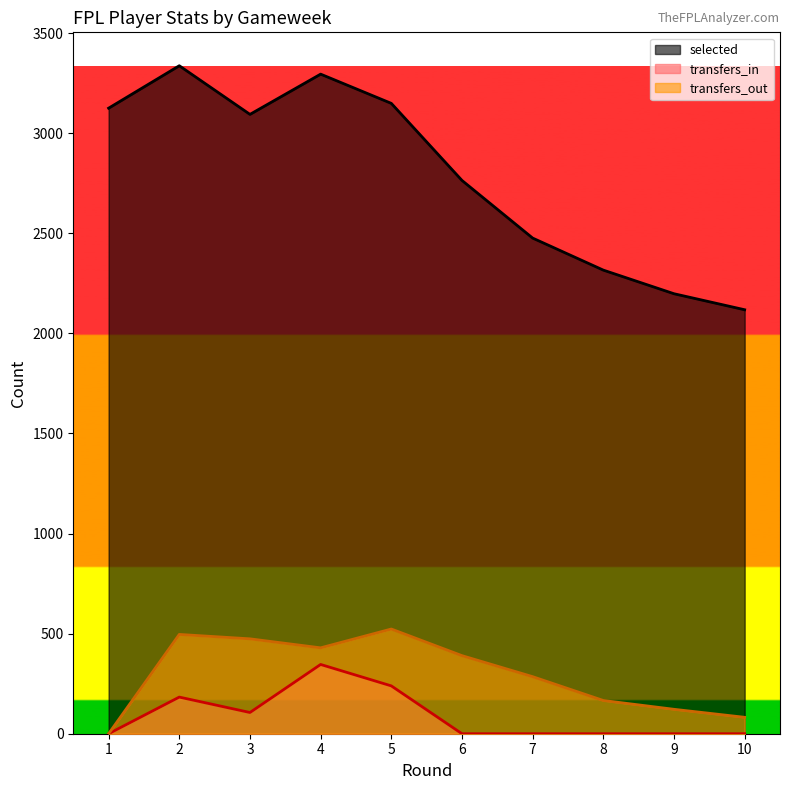

How many interior local valleys does the transfers_out series have?

1